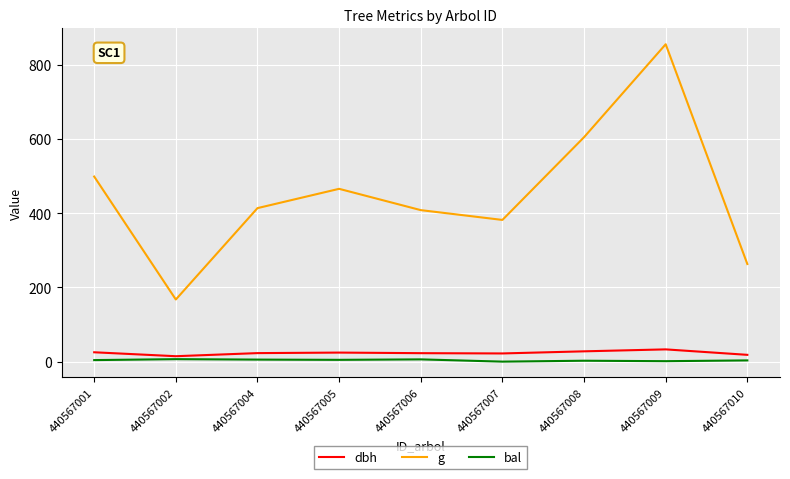

Is it true that dbh equals 22.8 at 440567006?

True